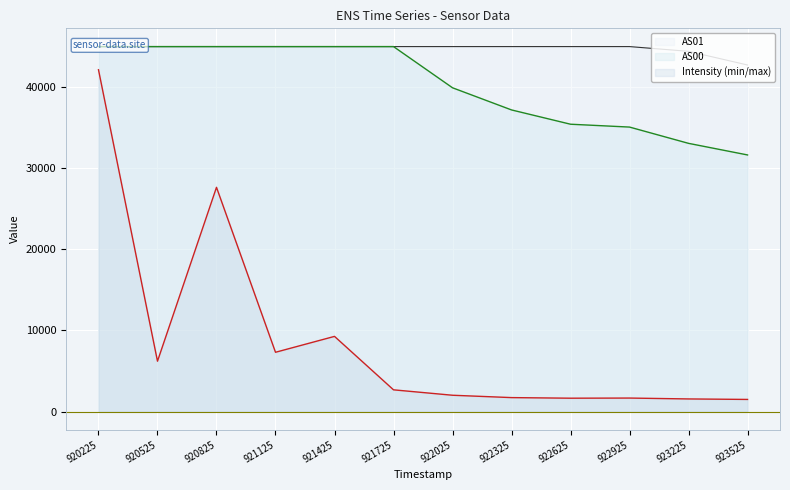

True or false: Intensity (min/max) has a value of 1721.4 at 922325.

True